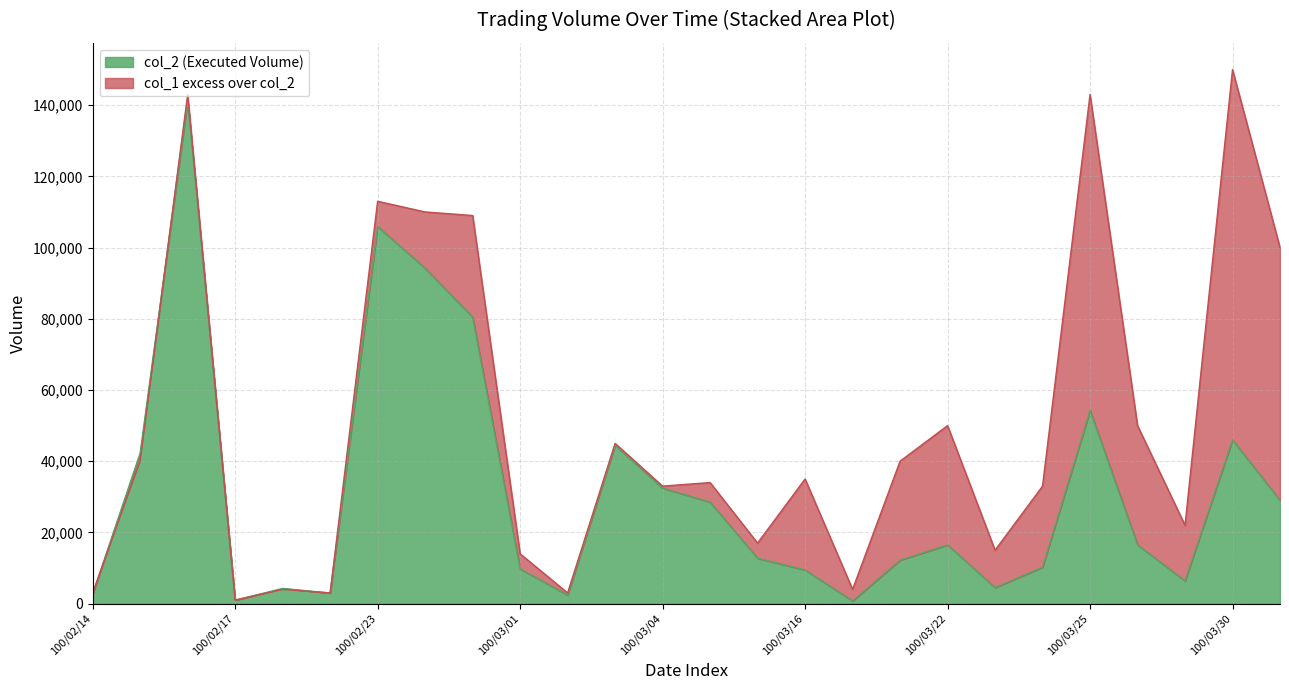

Rank the series by their maximum value, from lowest to highest.

col_2, col_1